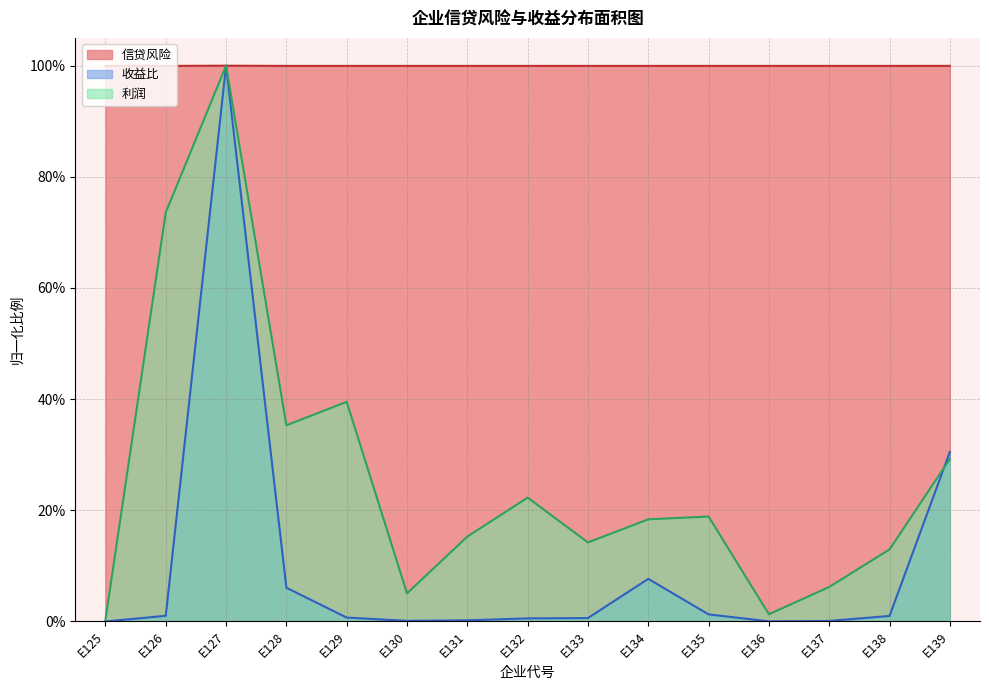

Reading left to right, what are all the values shown in this chart?

信贷风险: 1.0	1.0	1.0	1.0	1.0	1.0	1.0	1.0	1.0	1.0	1.0	1.0	1.0	1.0	1.0
收益比: 0.0	0.0	1.0	0.1	0.0	0.0	0.0	0.0	0.0	0.1	0.0	0.0	0.0	0.0	0.3
利润: 0.0	0.7	1.0	0.4	0.4	0.1	0.2	0.2	0.1	0.2	0.2	0.0	0.1	0.1	0.3